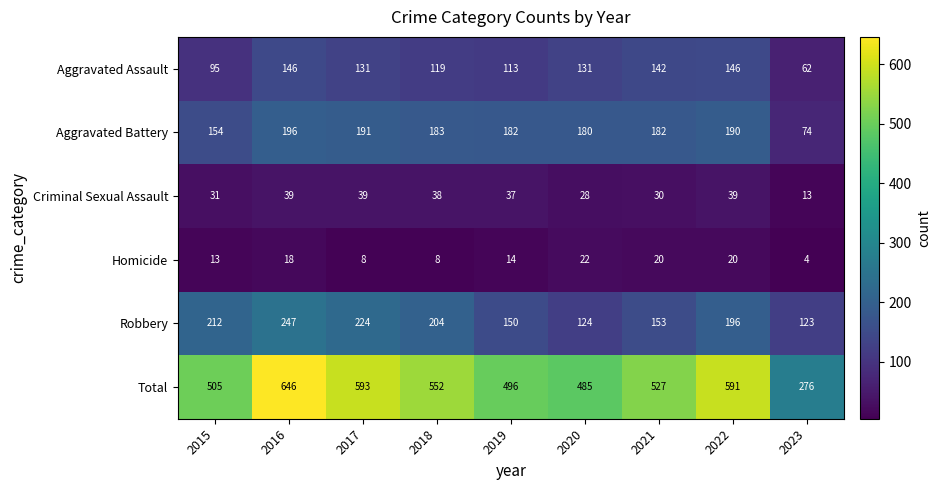

The value of Aggravated Assault at 2021 is 195. True or false?

False